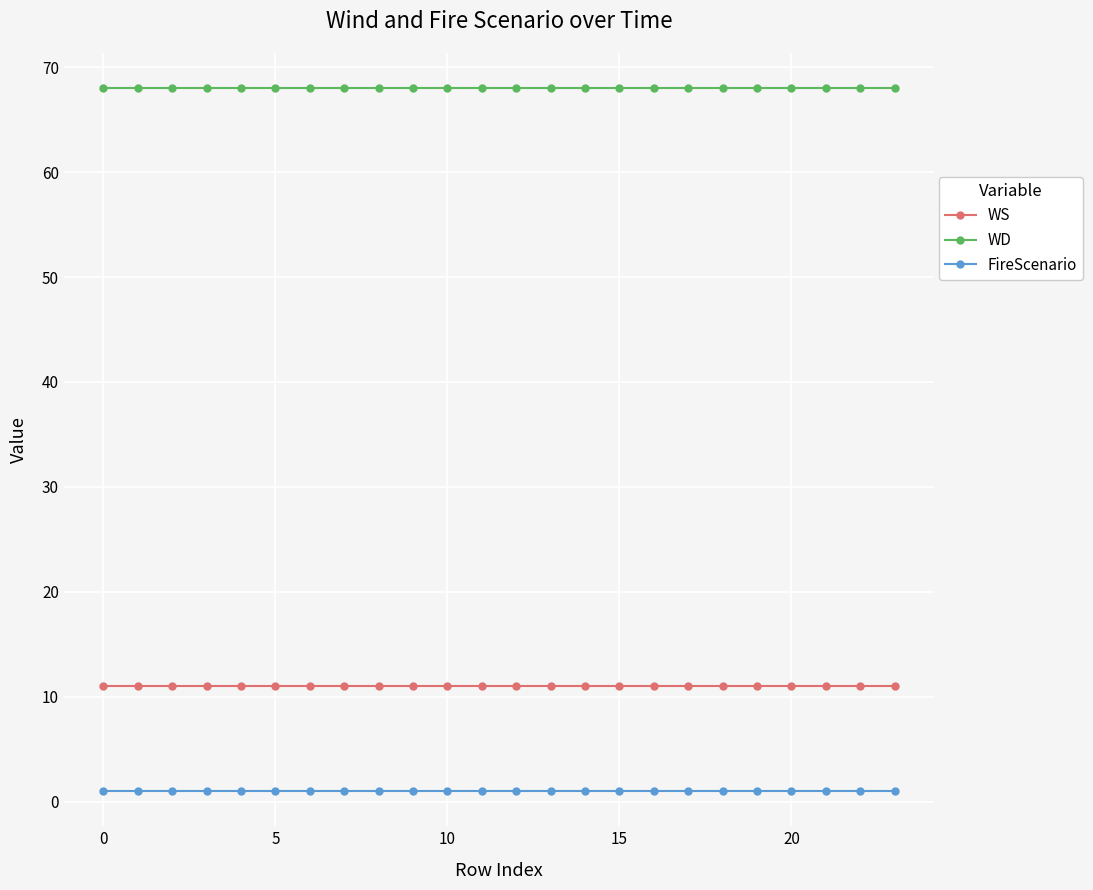

True or false: FireScenario and WD intersect in this chart.

False